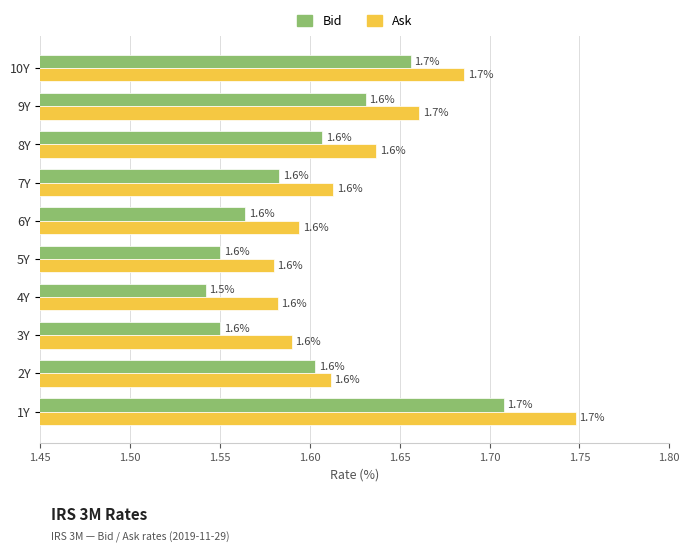

What is the sum of the Bid values at 4Y and 5Y?

3.1